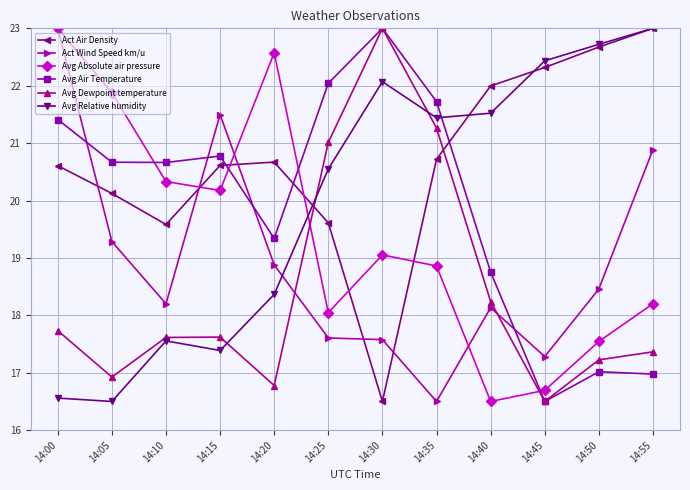

What is the highest value of the Act Wind Speed km/u series?

23.0